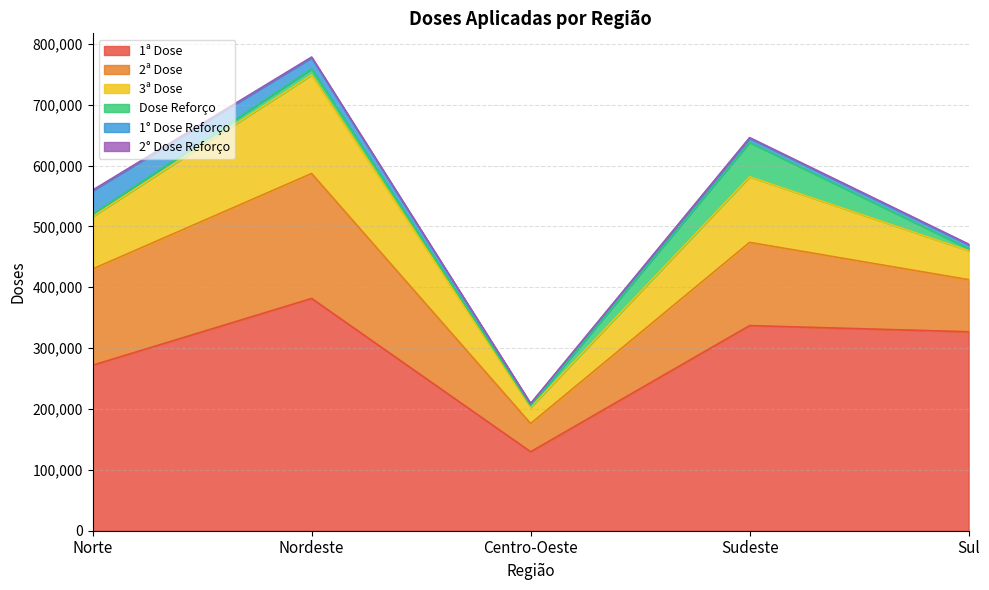

What position from the right is Centro-Oeste?

3